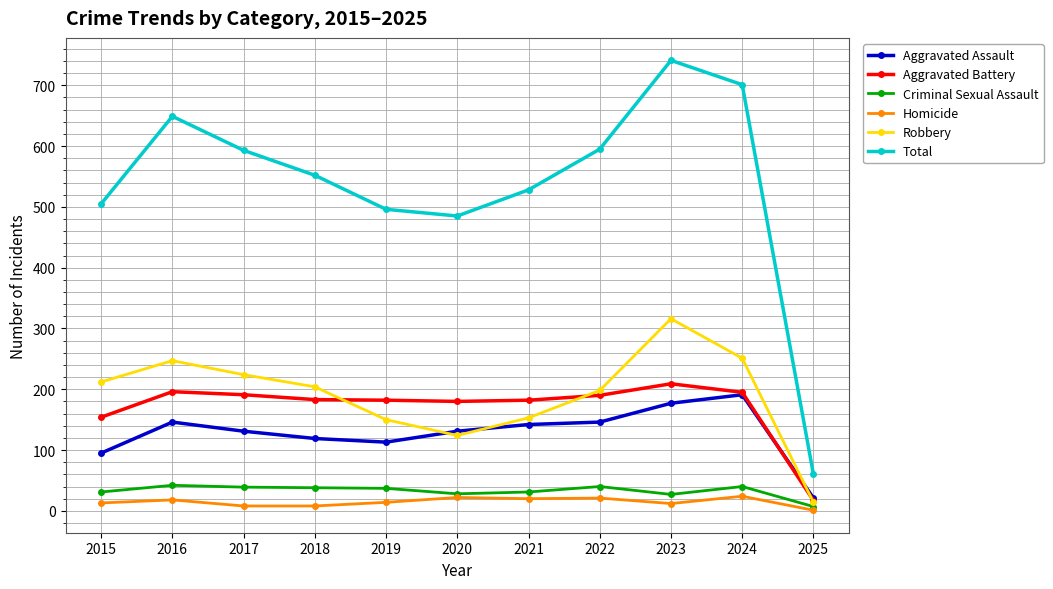

After their last crossing, which series has the higher values: Aggravated Assault or Robbery?

Aggravated Assault